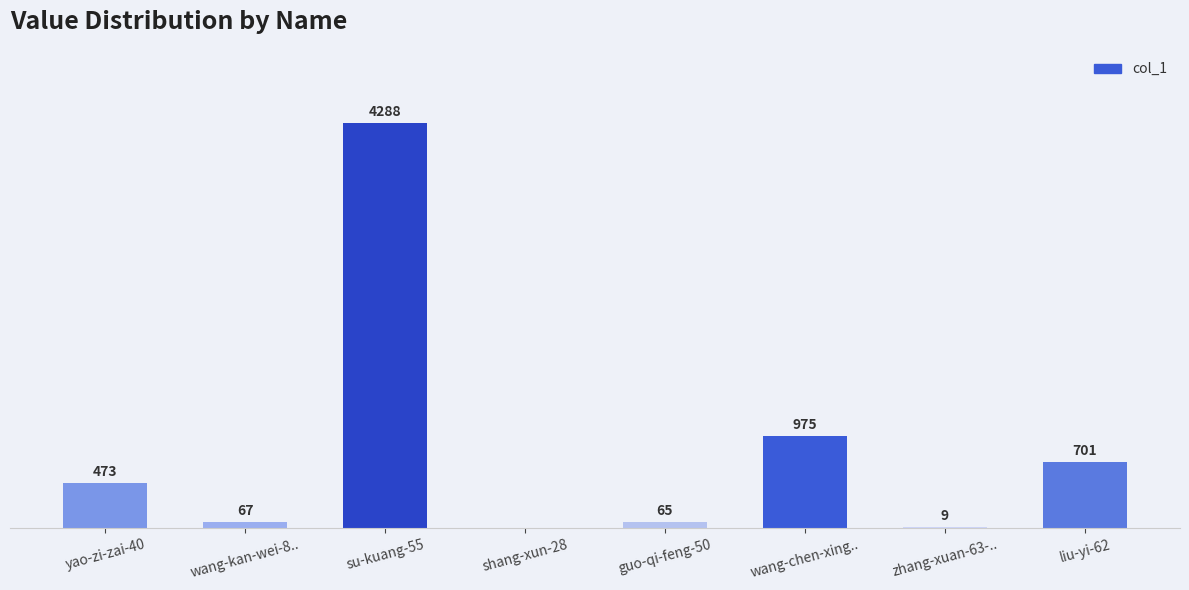

Which label corresponds to the largest value in the chart?

su-kuang-55